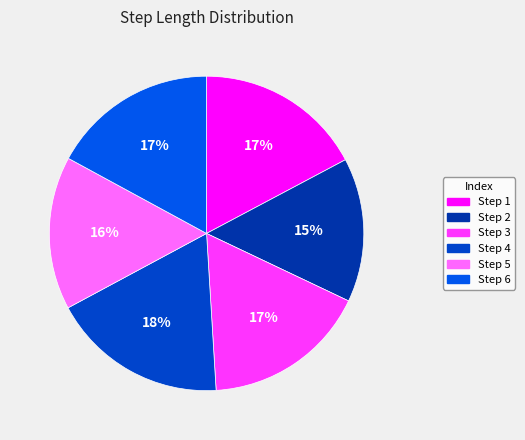

Is there any slice that represents more than half of the pie?

No